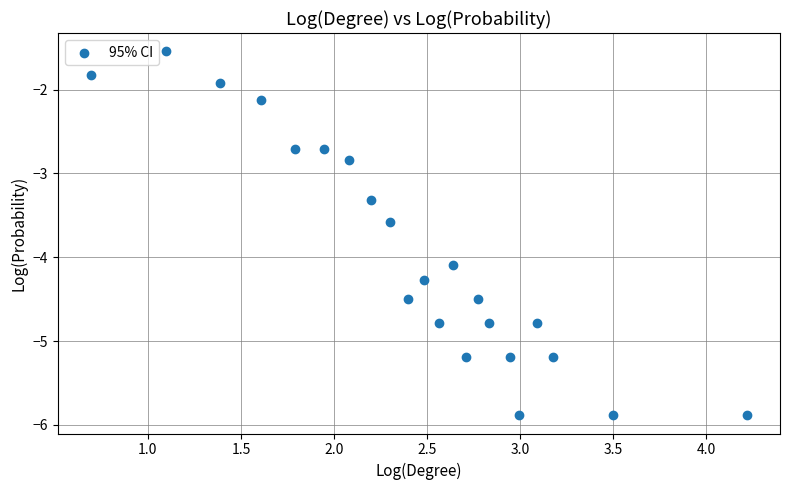

What Y value in the scatter plot is closest to -3?

-2.8